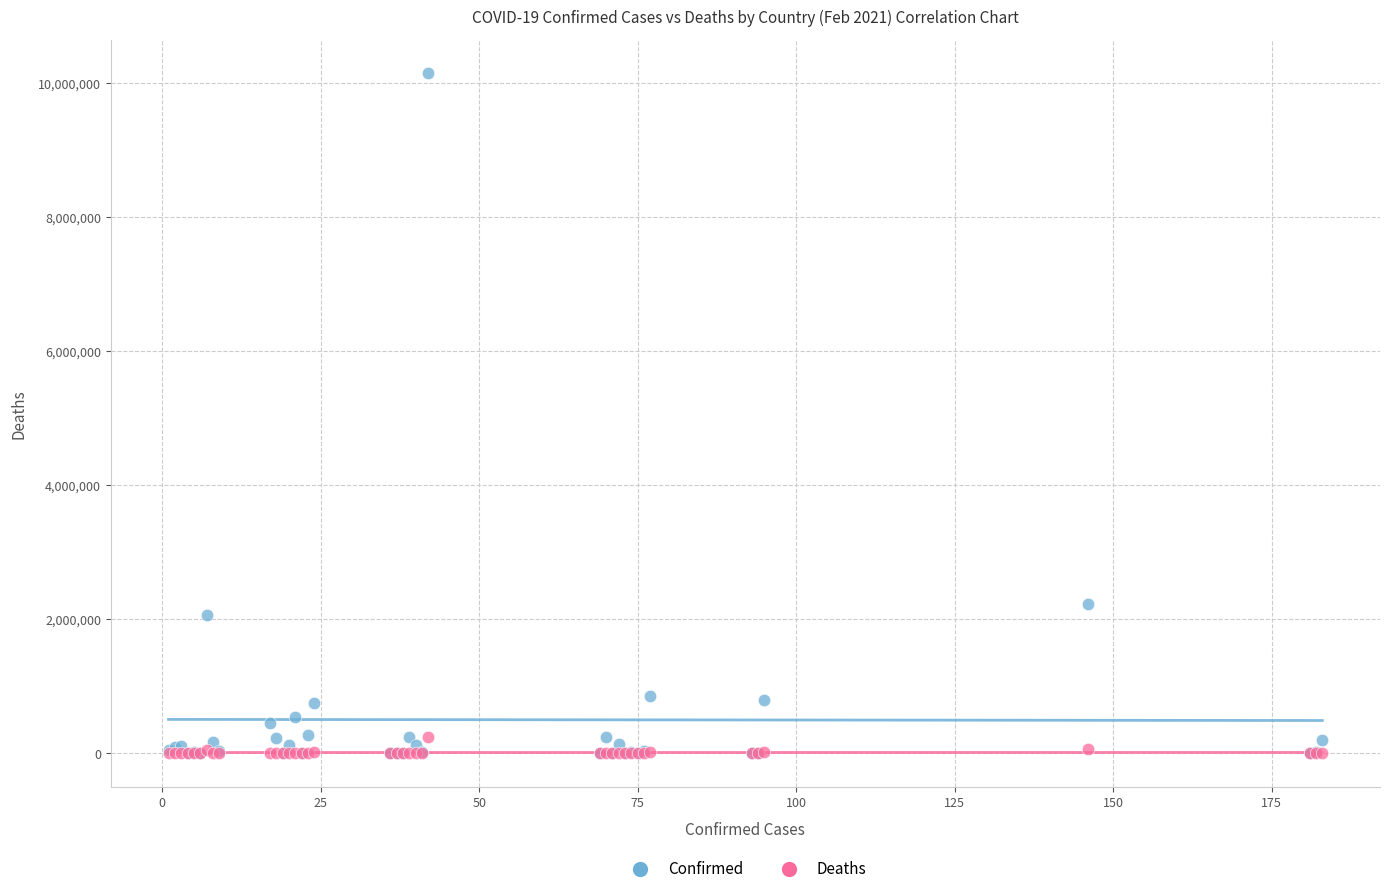

In the Confirmed series, what Y value is closest to 5069666?

2222018